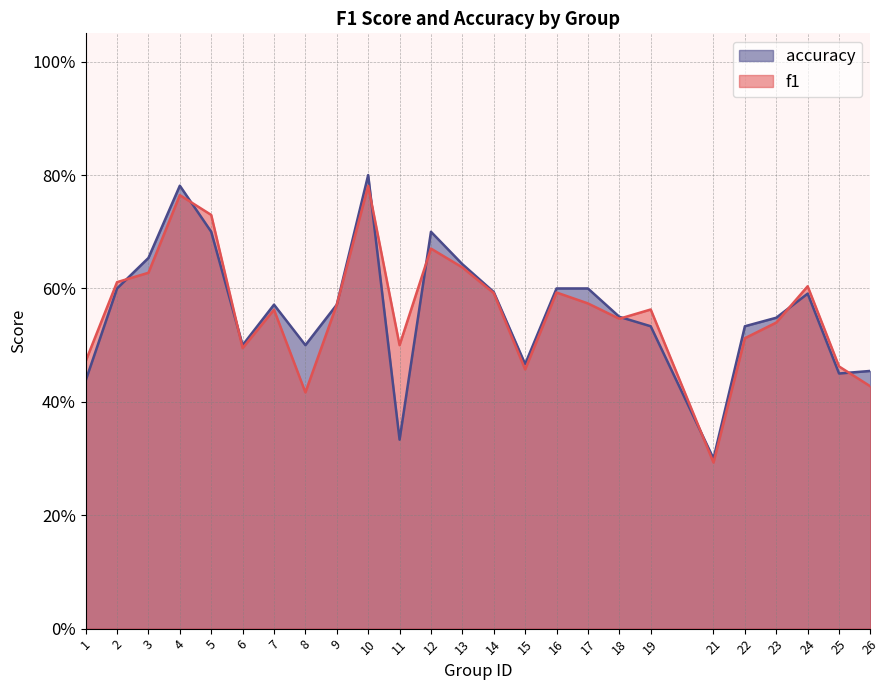

What is the value of the f1 point at the 1st from the left?

0.5